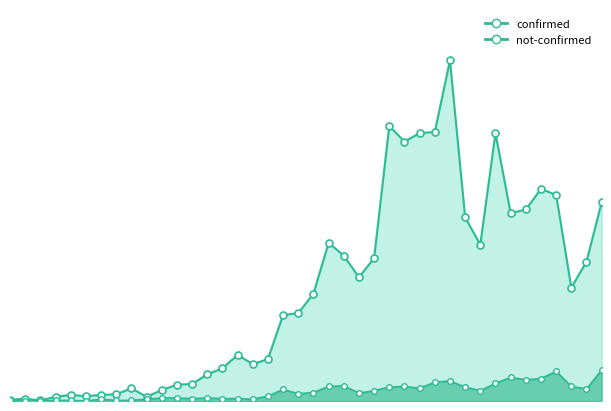

How many lines are shown in the chart?

2